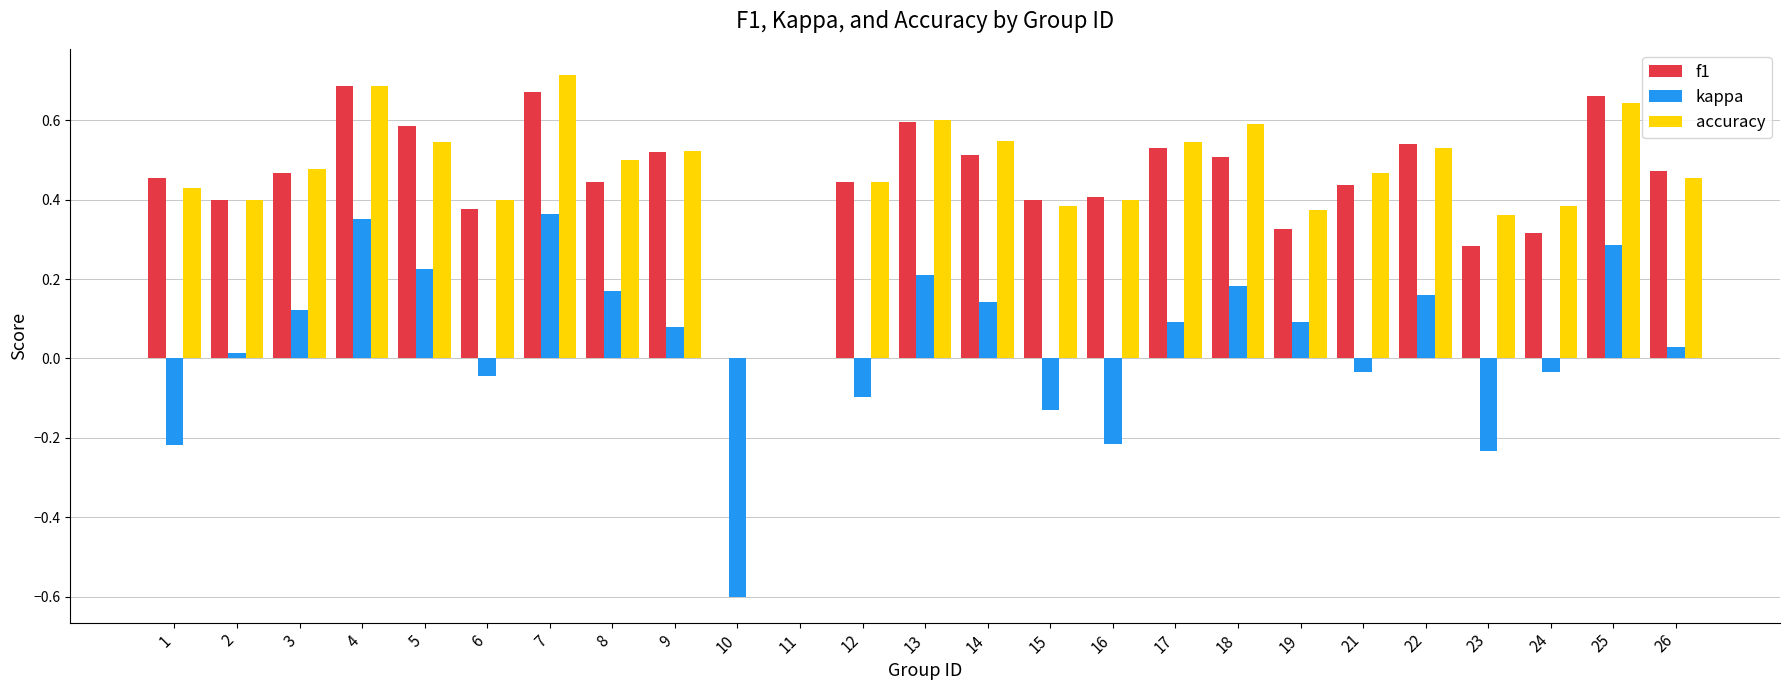

Are the bars horizontal?

No